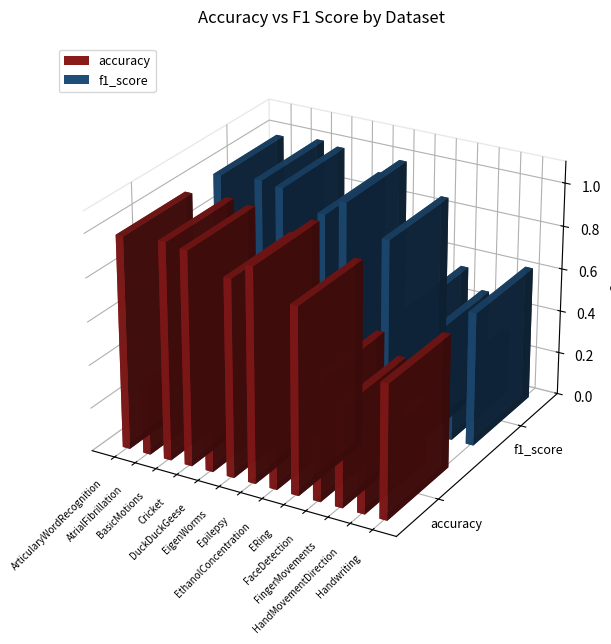

What is the difference between the second highest and second lowest values in the accuracy series?

0.7